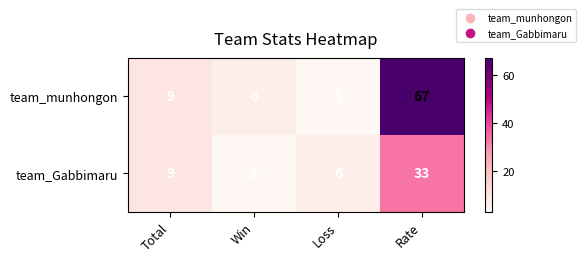

List the series in order of their overall mean, highest first.

team_munhongon, team_Gabbimaru